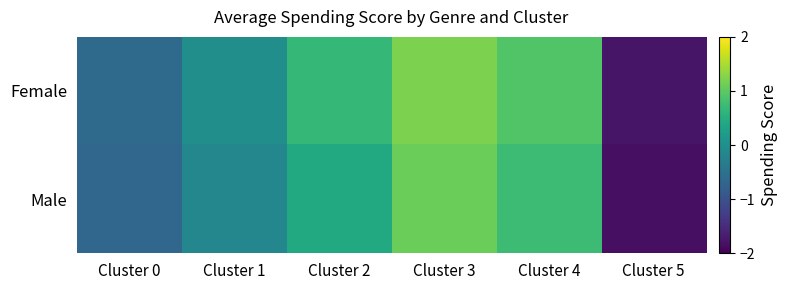

At which category does the chart reach its minimum across all series?

Cluster 5